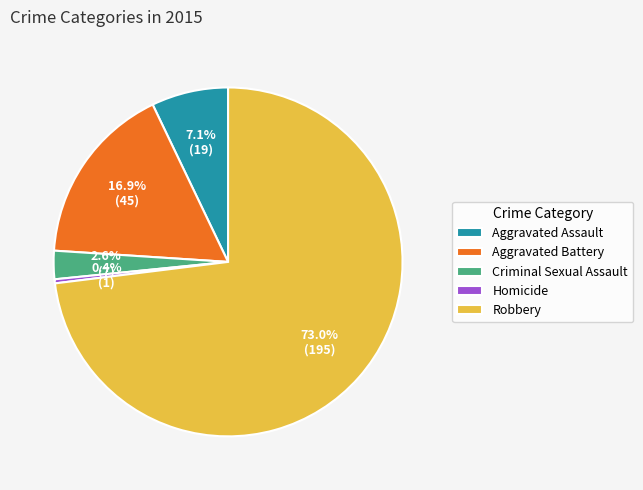

How many segments does this pie chart have?

5